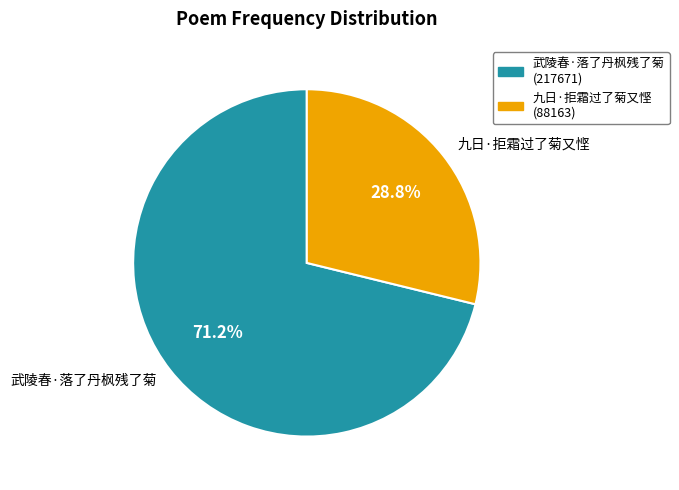

How many slices are in this pie chart?

2